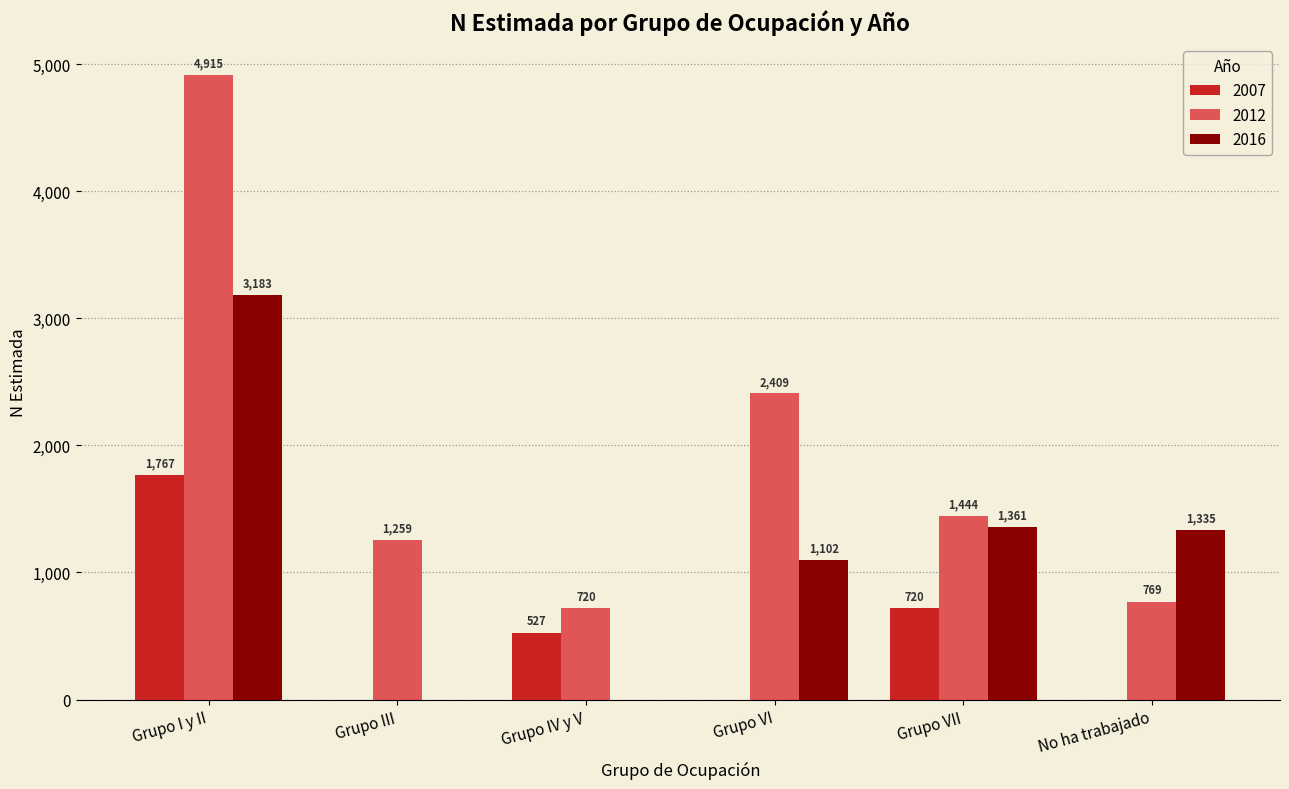

Which label corresponds to the largest value in the chart?

Grupo I y II